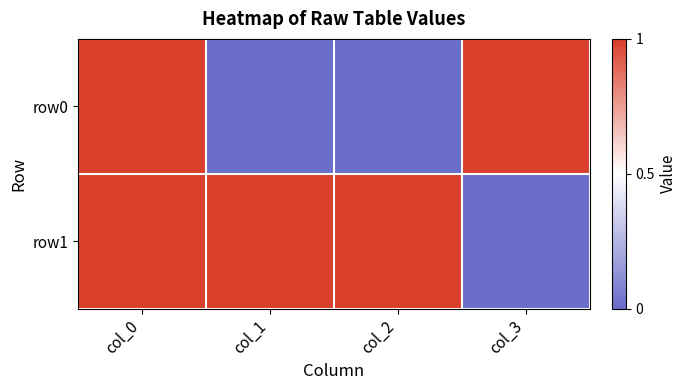

Which series has the largest total across all categories?

row1